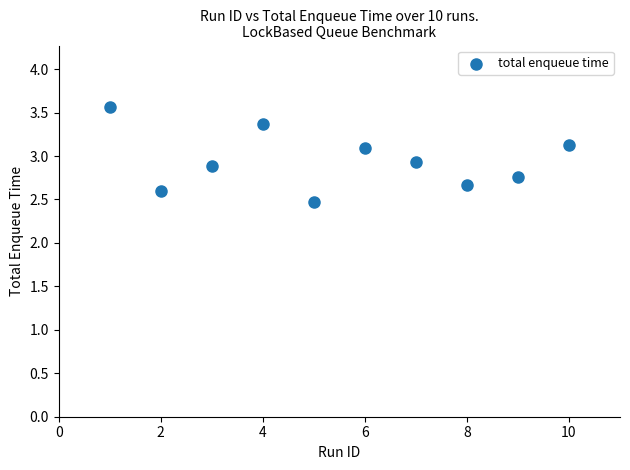

What is the average Y value?

2.9